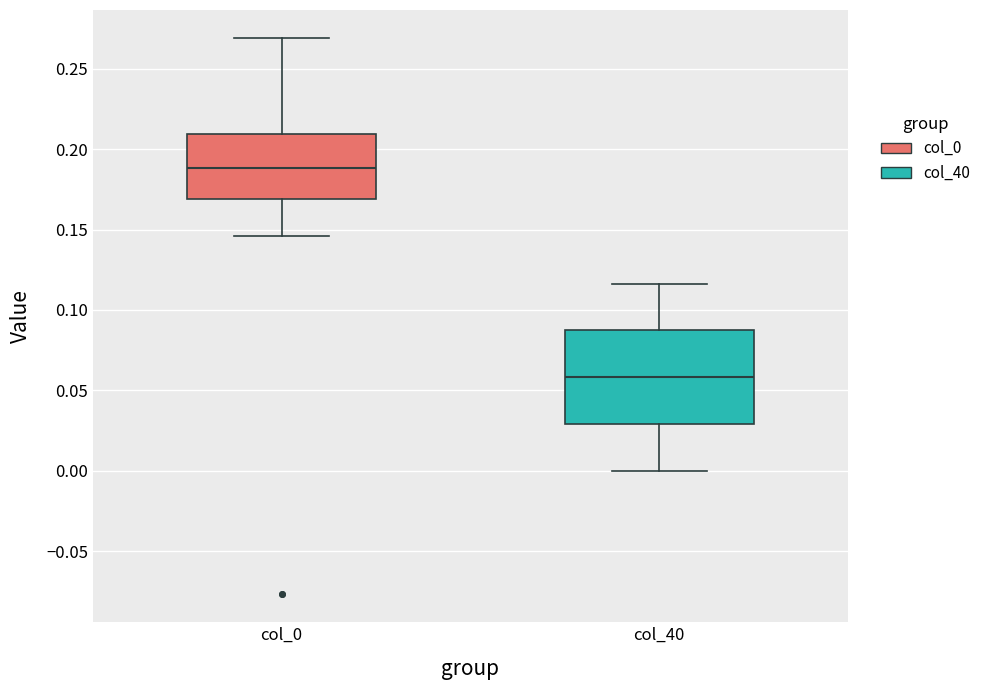

Comparing the boxes themselves (not the whiskers), which one is the tallest?

col_40